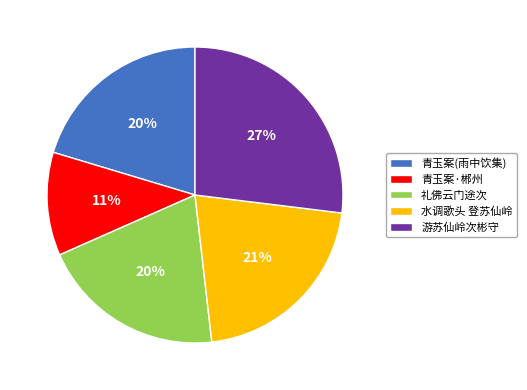

Which category has the smallest portion of the pie?

青玉案·郴州